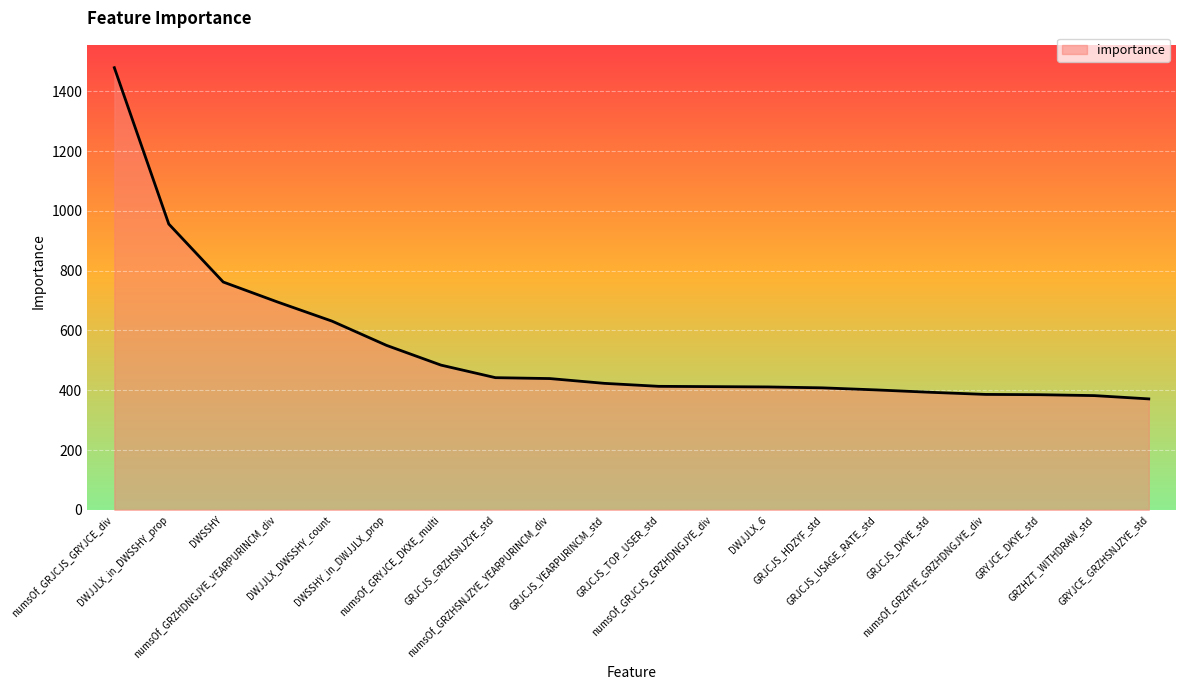

True or false: the data shows 695 at numsOf_GRZHDNGJYE_YEARPURINCM_div.

True